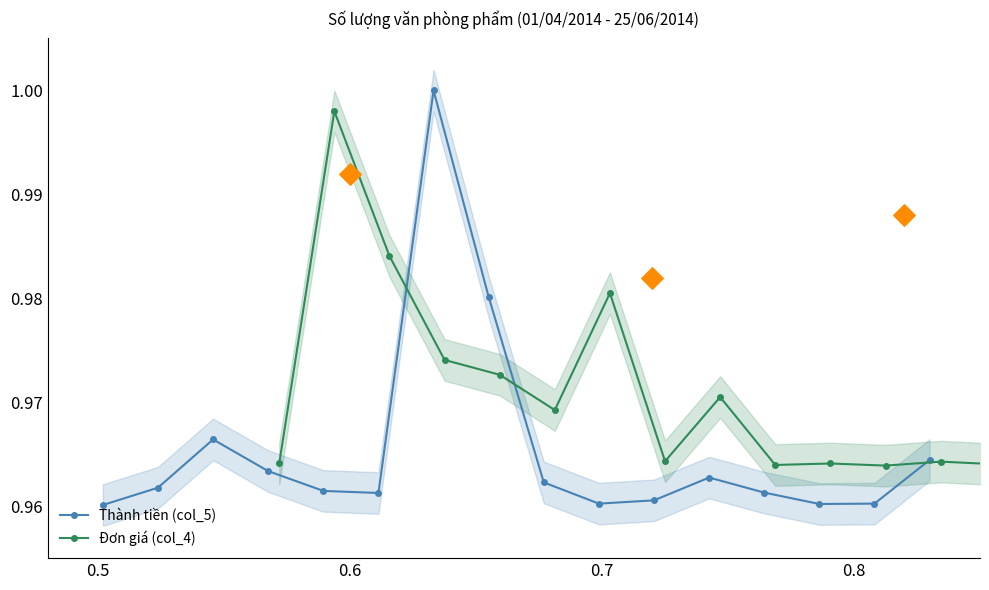

In Thành tiền (col_5), how many points are higher than both neighbors (excluding endpoints)?

3